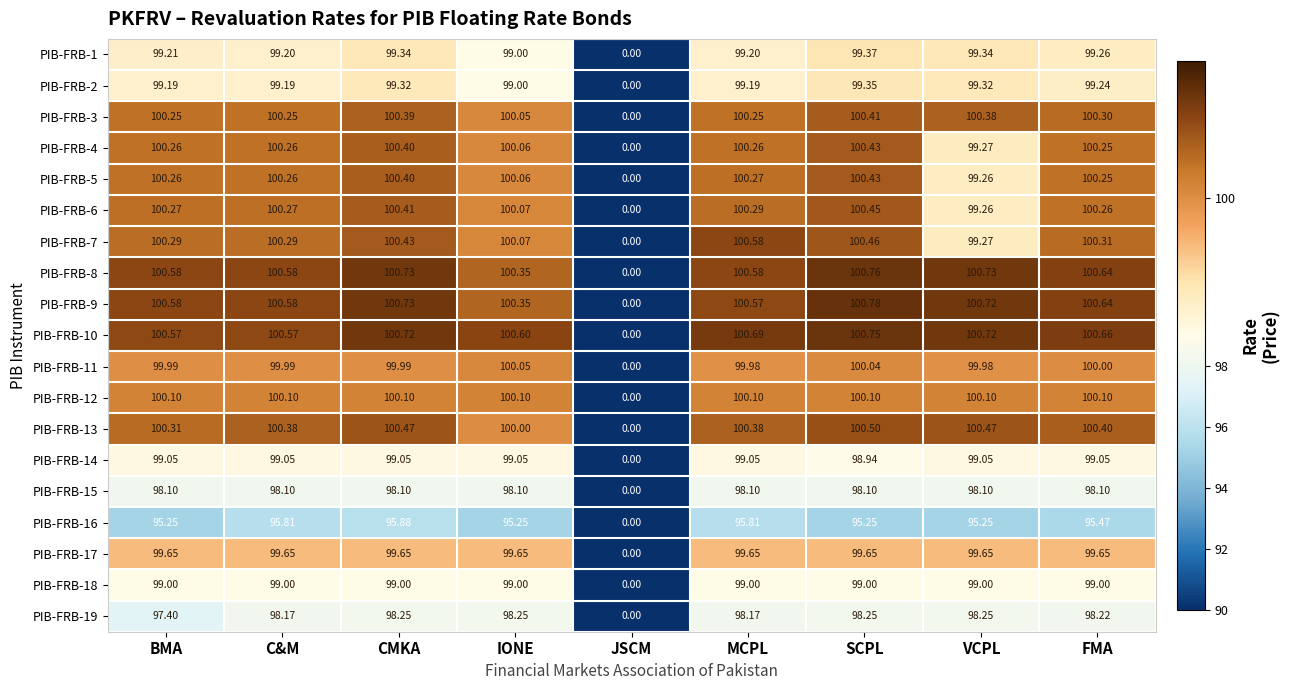

Is the value of PIB-FRB-17 at MCPL greater than the value of PIB-FRB-13 at FMA?

No